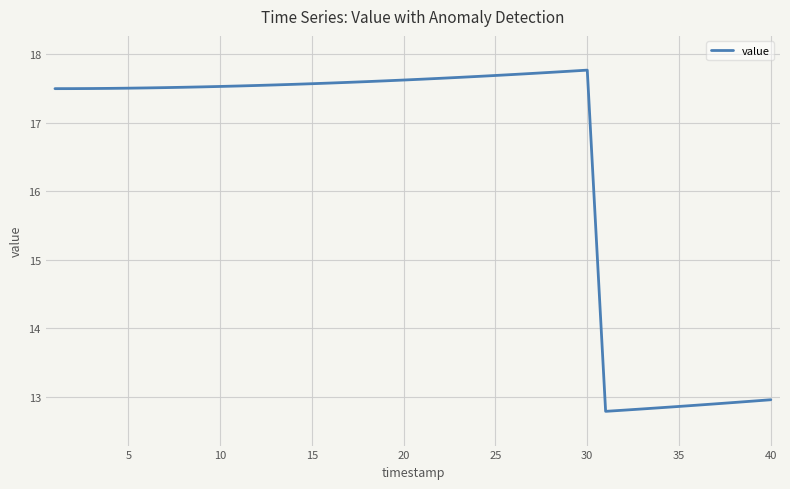

What is the difference between the maximum and minimum values?

5.0